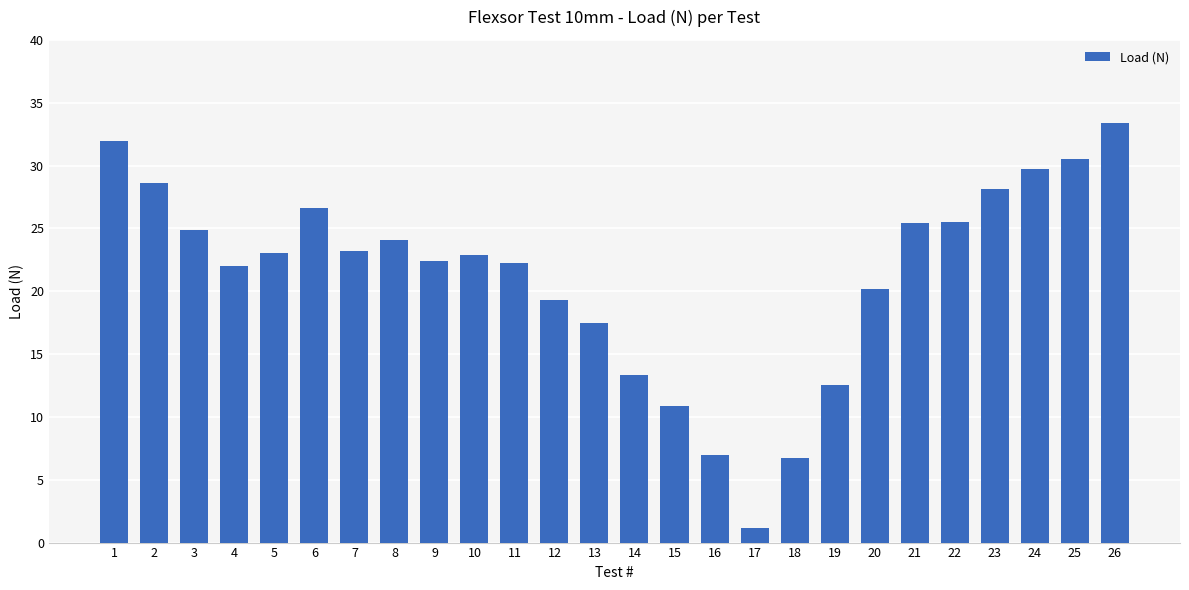

The chart shows a value of 17.8 at 1. True or false?

False